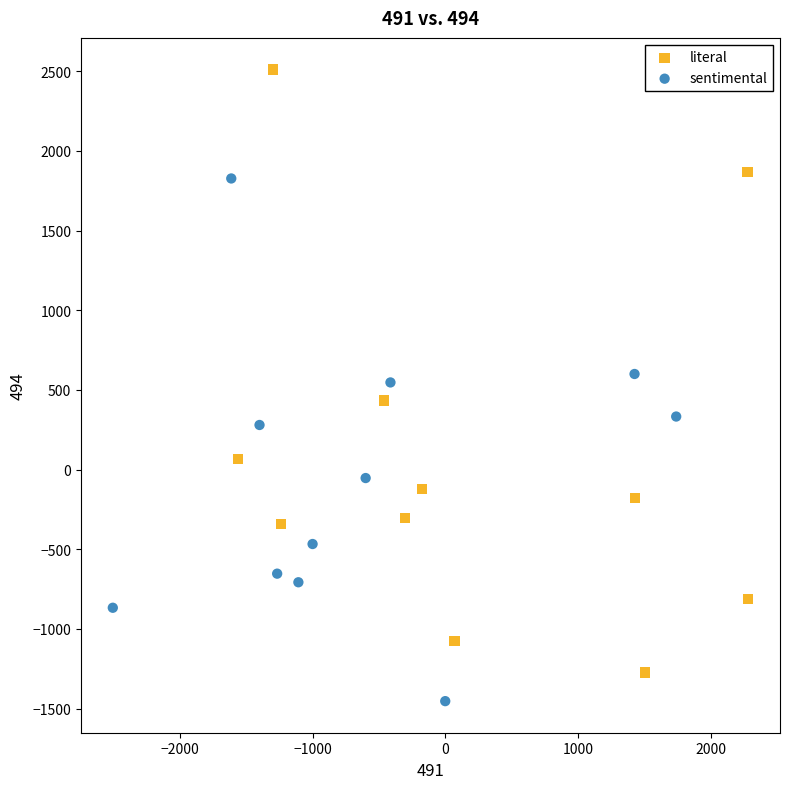

Which series contains the lowest Y value?

sentimental